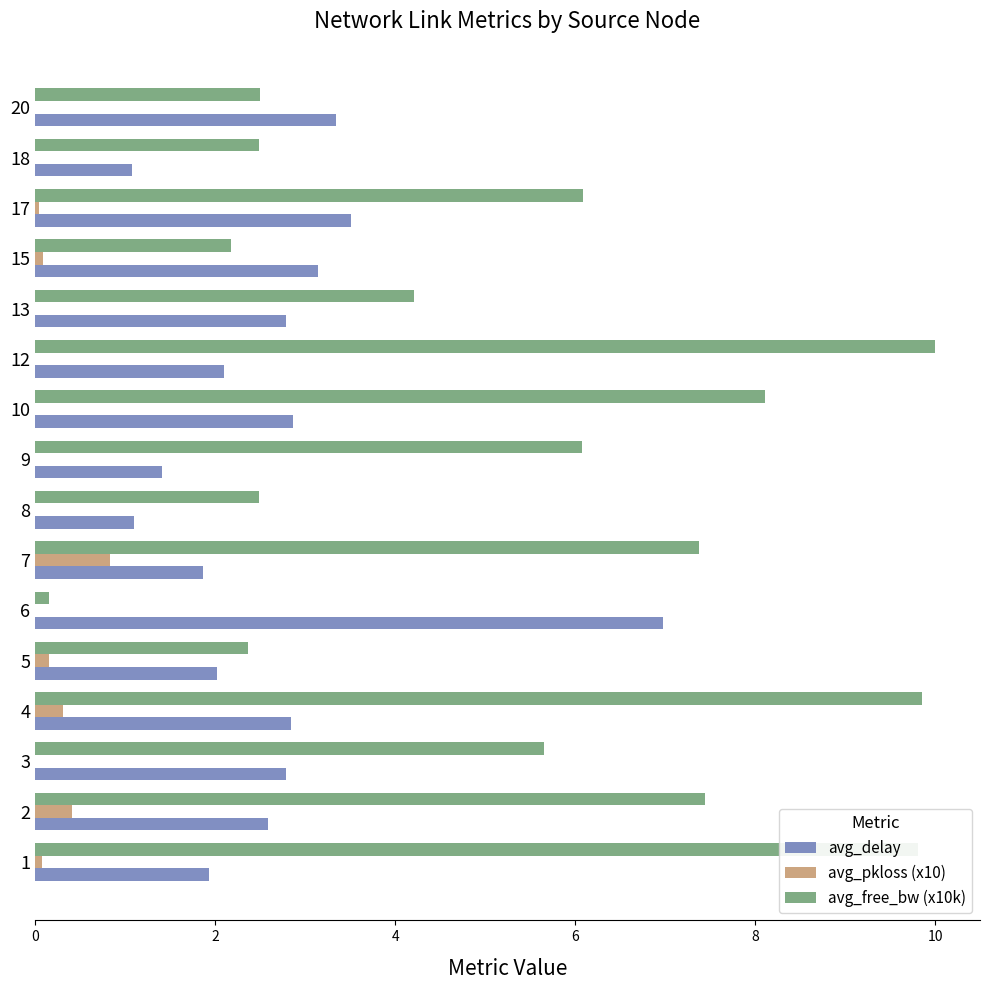

Which series changed the most between 5 and 15?

avg_delay